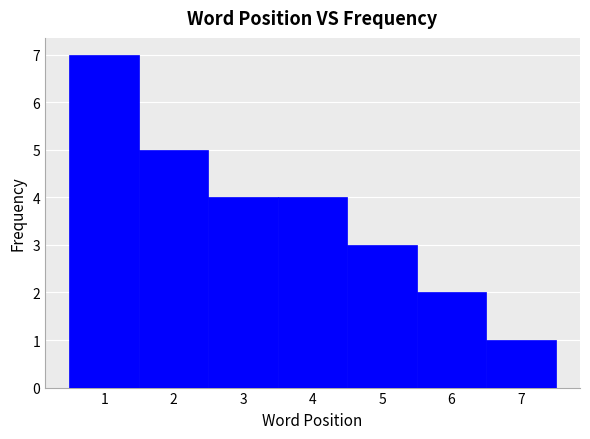

Which range on the x-axis has the tallest bar?

0.5 to 1.5